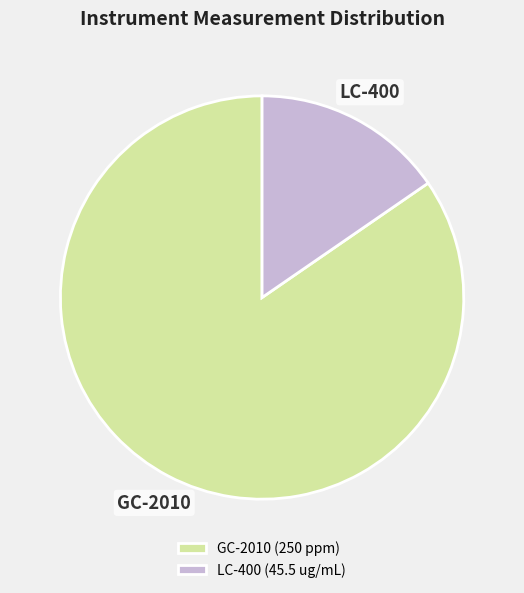

How many segments does this pie chart have?

2